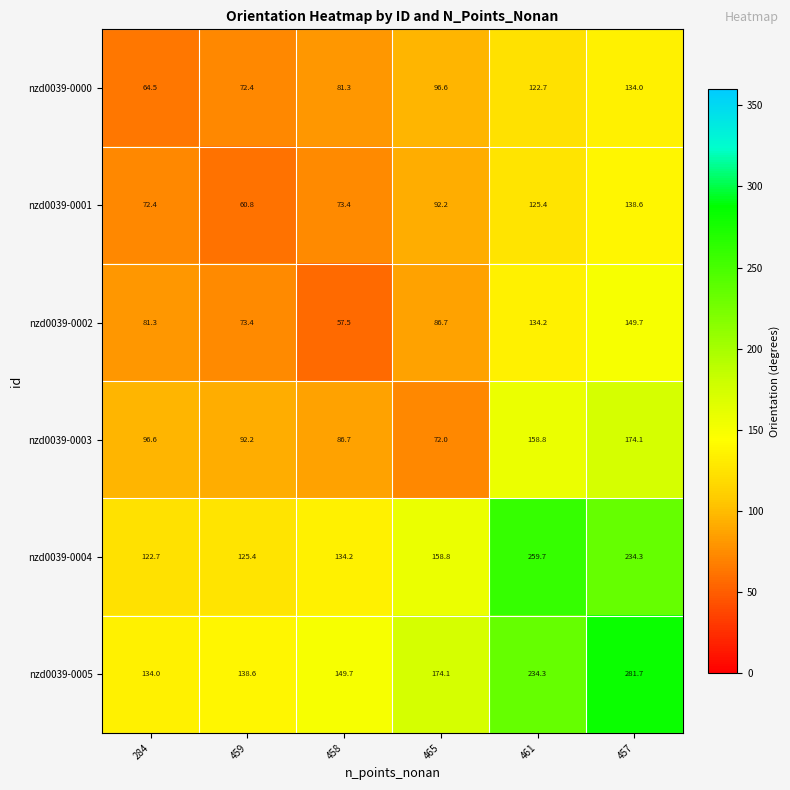

What is the difference between the nzd0039-0004 values at 459 and 457?

108.9